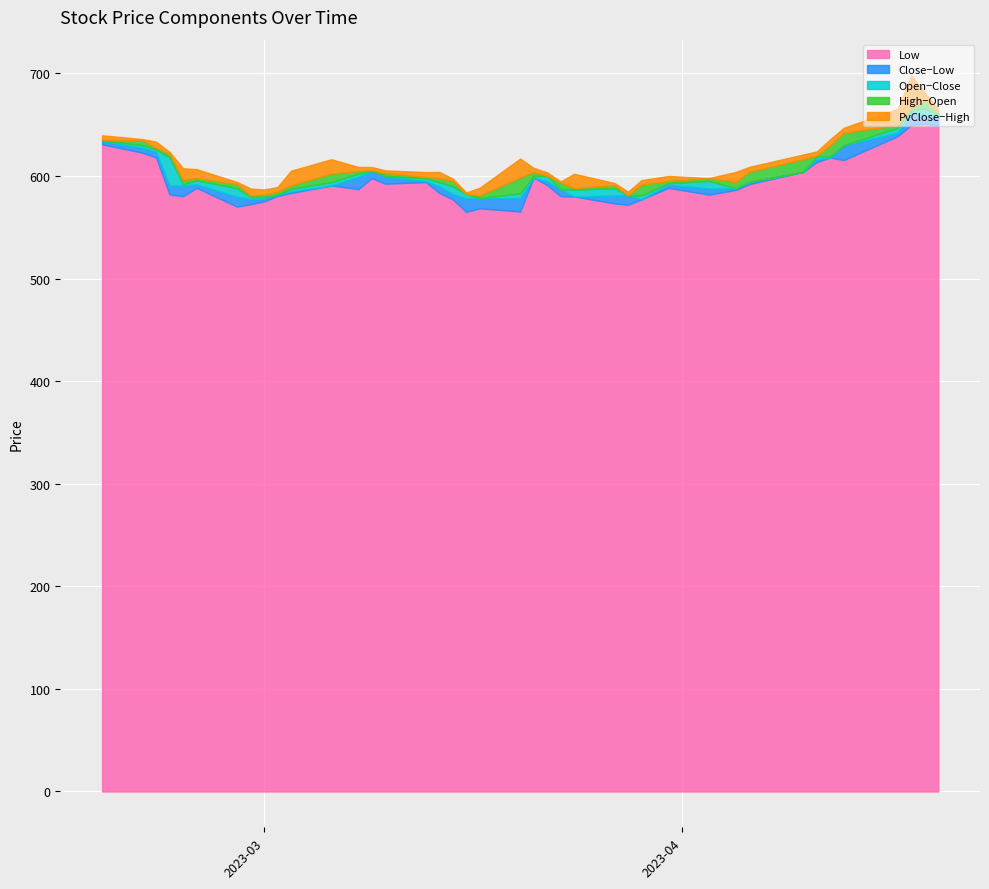

What is the difference between the maximum and minimum values in the Open series?

96.7